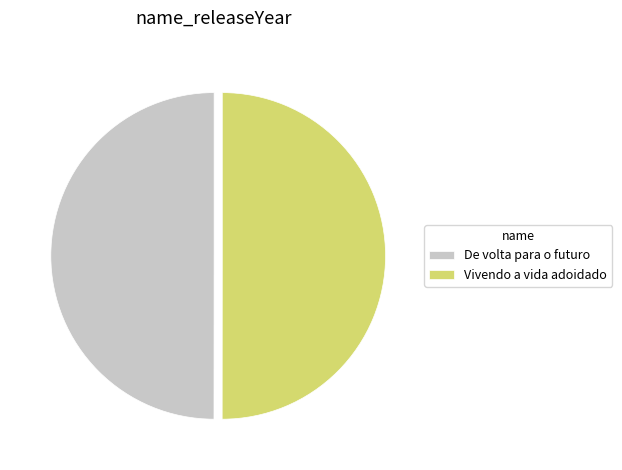

What is the ratio of the value at De volta para o futuro to the value at Vivendo a vida adoidado?

1.0